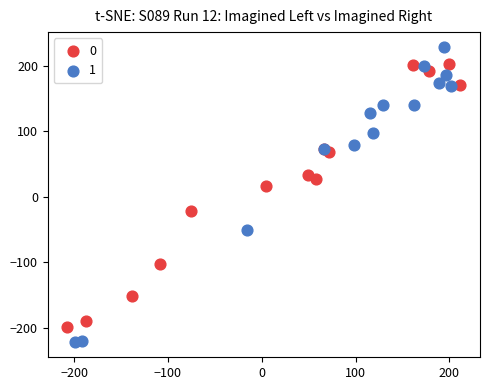

What are all the series names shown in the legend?

0, 1